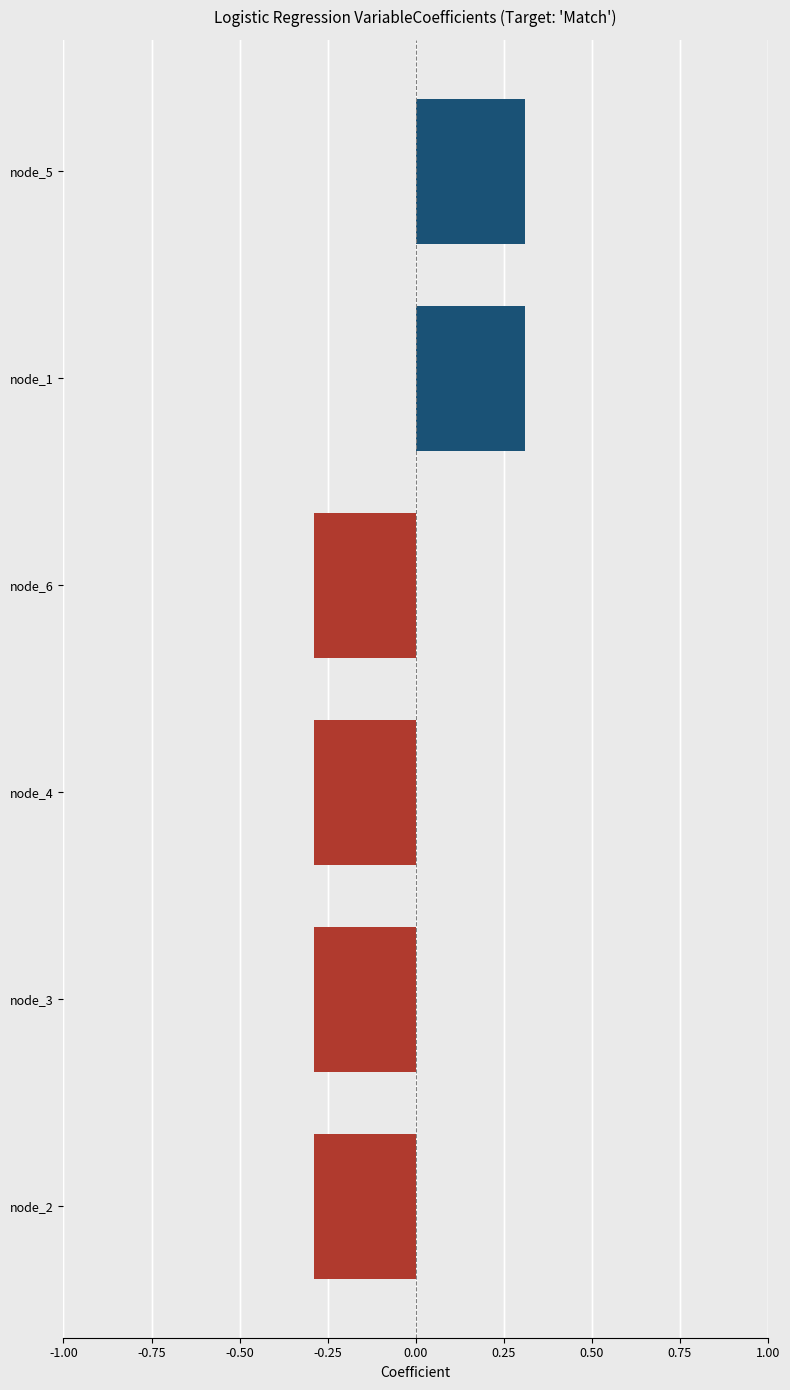

How many negative values are there?

4